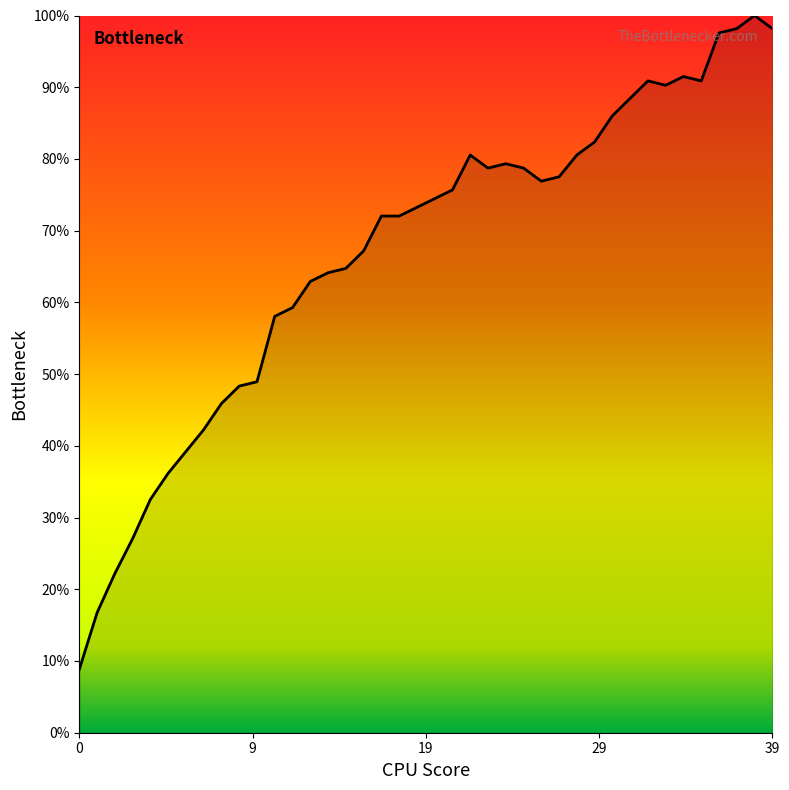

What is the difference between the maximum and minimum values?

91.2